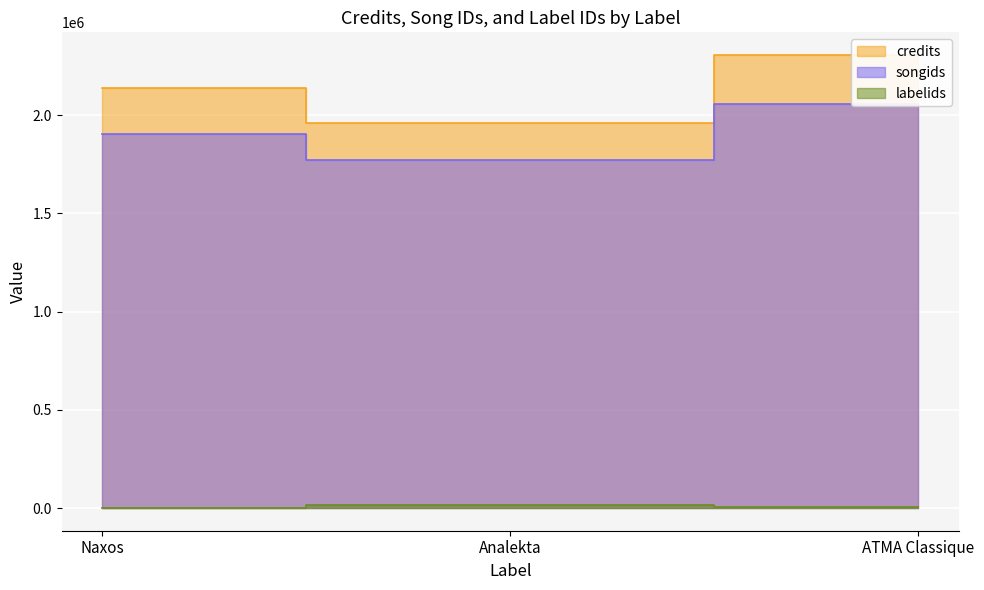

What is the difference between the labelids values at ATMA Classique and Naxos?

2853